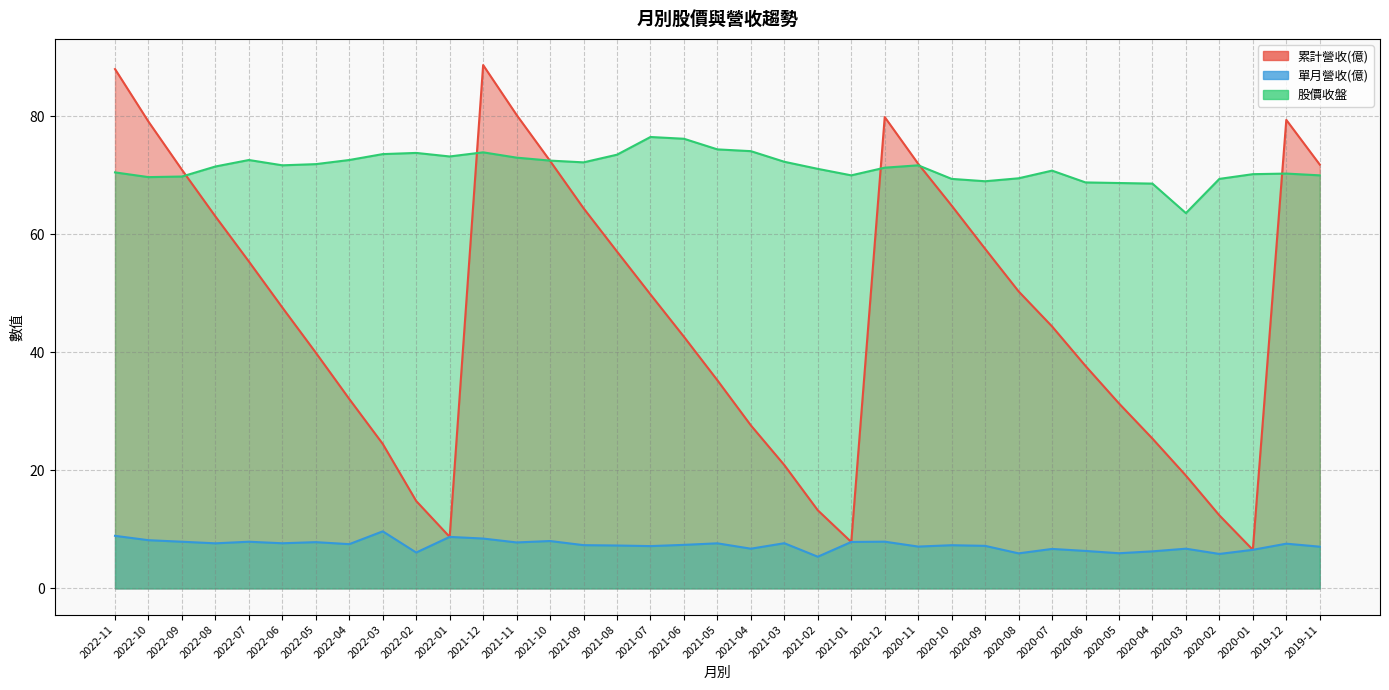

Is it true that 累計營收(億) equals 5.3 at 2022-01?

False